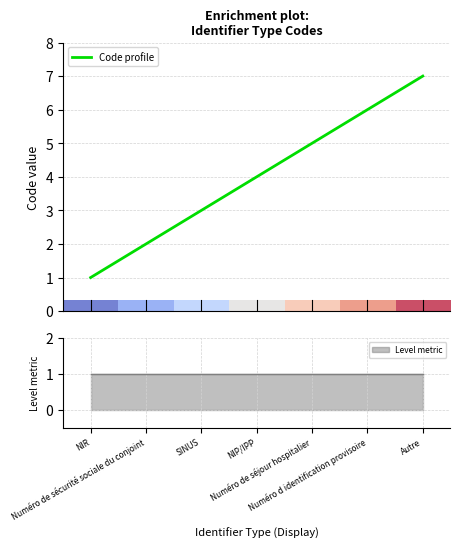

What is the maximum value for Code profile?

7